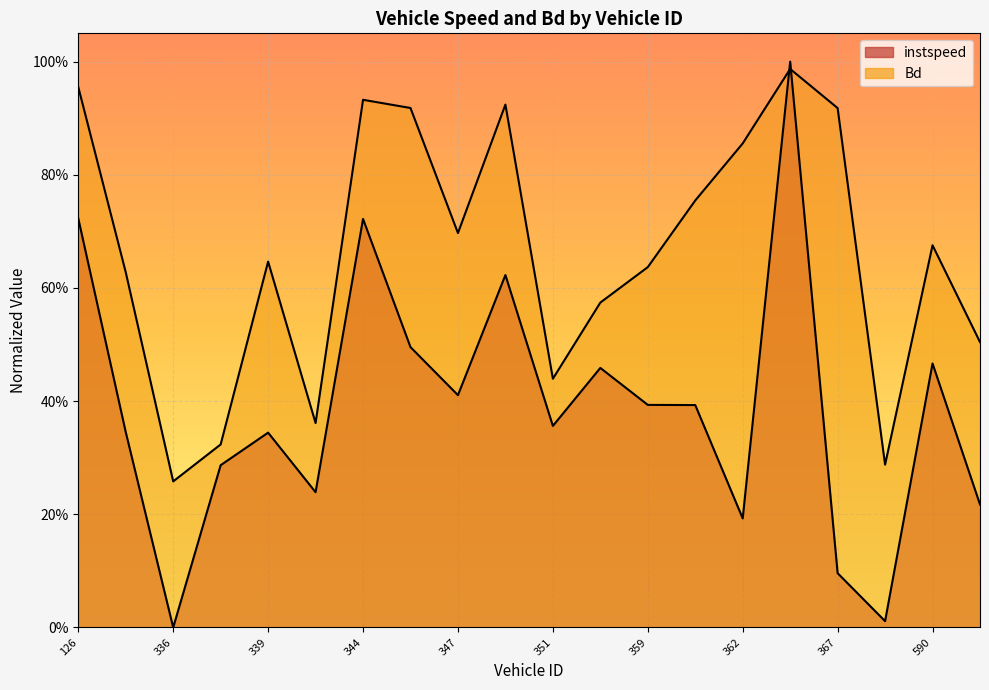

Reading left to right, what are all the values shown in this chart?

instspeed: 126.0=0.7	129.0=0.3	336.0=0.0	337.0=0.3	339.0=0.3	341.0=0.2	344.0=0.7	345.0=0.5	347.0=0.4	348.0=0.6	351.0=0.4	353.0=0.5	359.0=0.4	360.0=0.4	362.0=0.2	366.0=1.0	367.0=0.1	589.0=0.0	590.0=0.5	600.0=0.2
Bd: 126.0=1.0	129.0=0.6	336.0=0.3	337.0=0.3	339.0=0.6	341.0=0.4	344.0=0.9	345.0=0.9	347.0=0.7	348.0=0.9	351.0=0.4	353.0=0.6	359.0=0.6	360.0=0.8	362.0=0.9	366.0=1.0	367.0=0.9	589.0=0.3	590.0=0.7	600.0=0.5